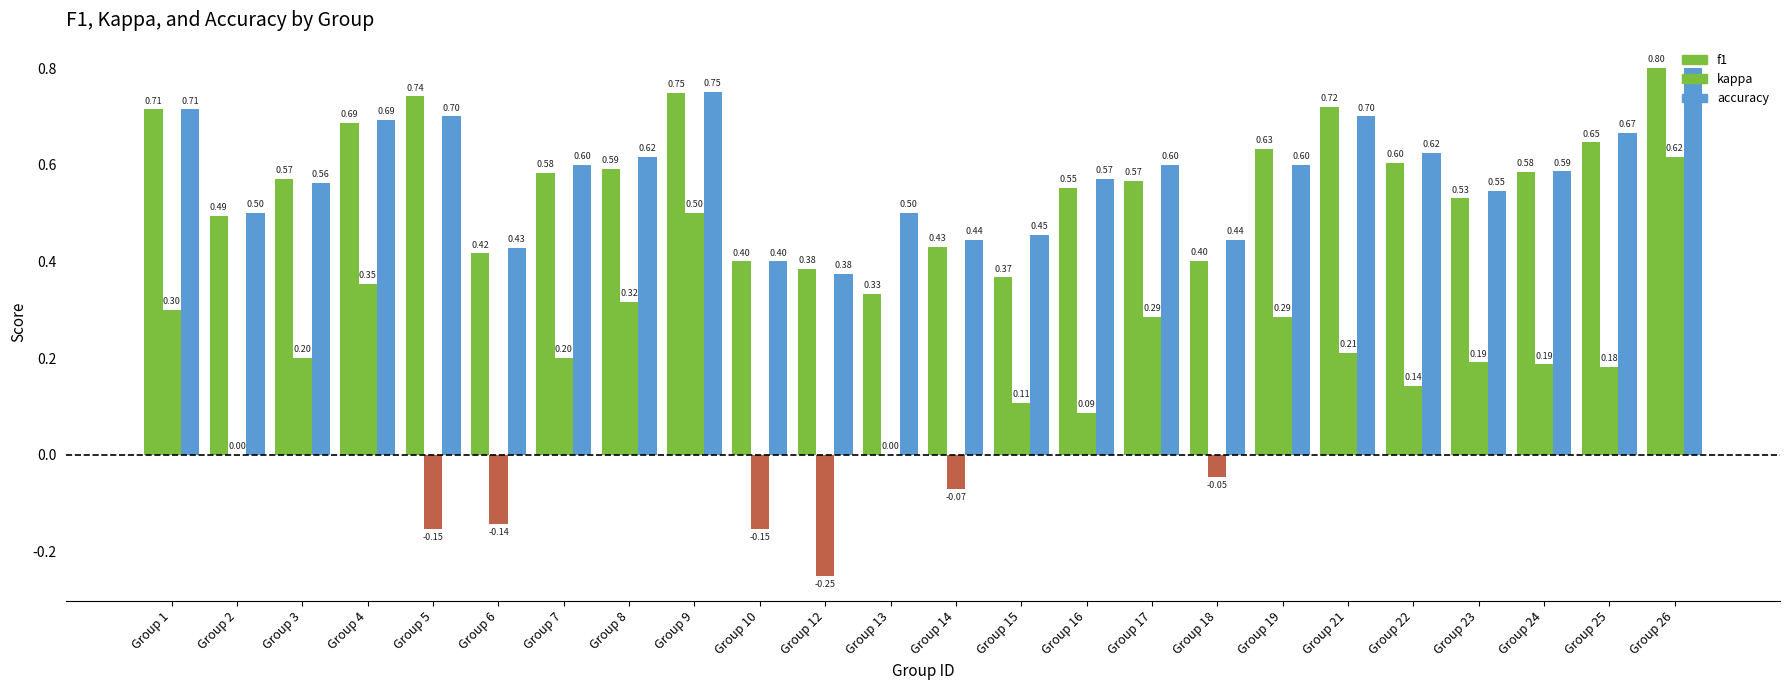

Rank the series at Group 23 from highest to lowest value.

accuracy, f1, kappa